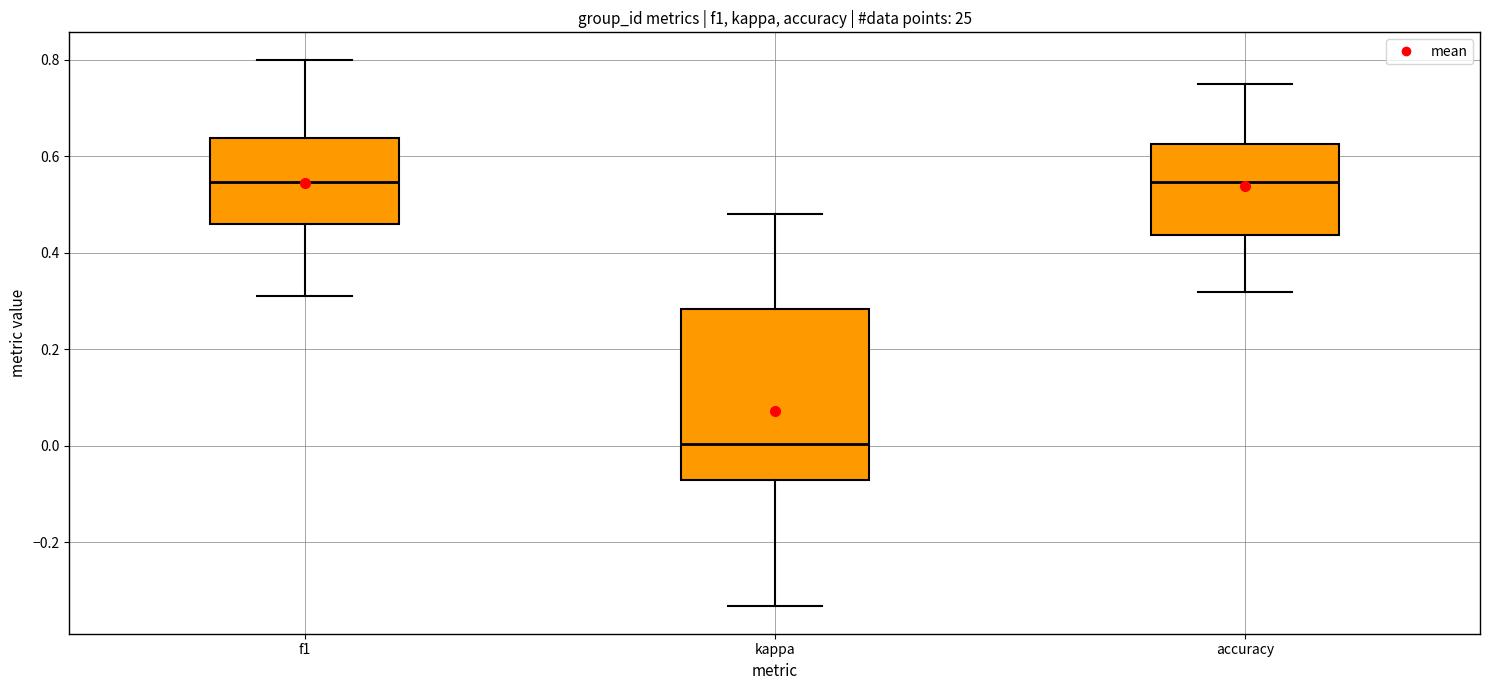

Where does the upper whisker of the box for f1 end on the y-axis? The values are not printed on the chart, so give them approximately, as read against the axis.

0.80